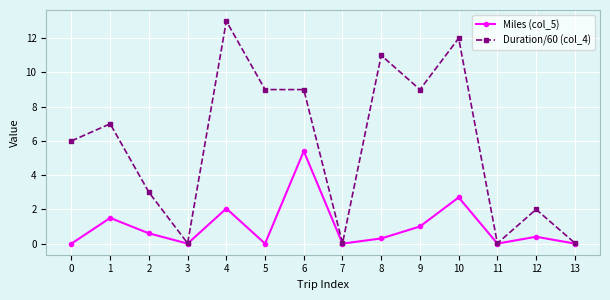

True or false: Duration/60 (col_4) has a value of 3.8 at 8.

False